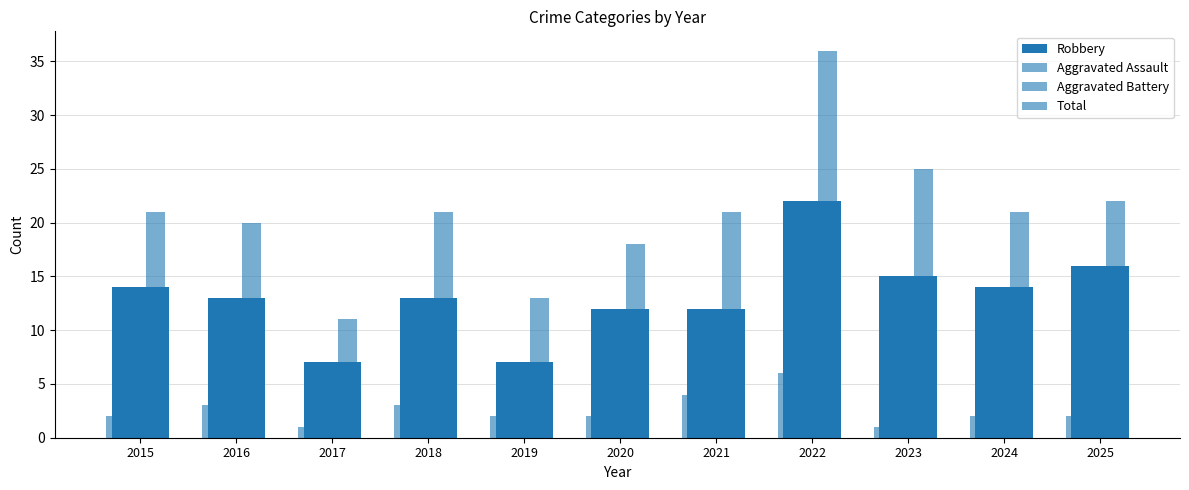

The value of Total at 2020 is 18. True or false?

True